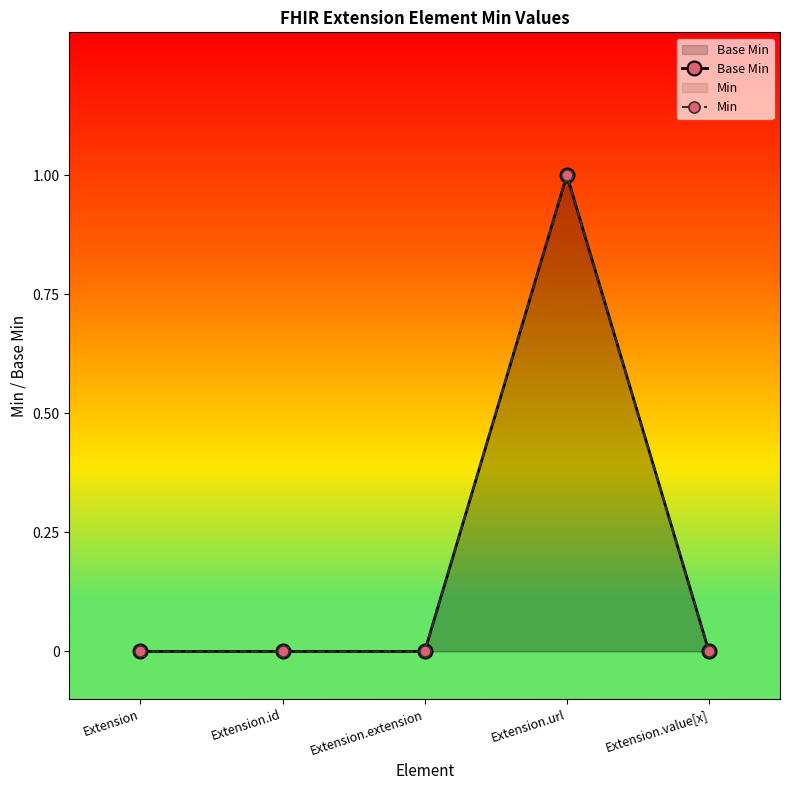

What is the sum of all Base Min values?

1